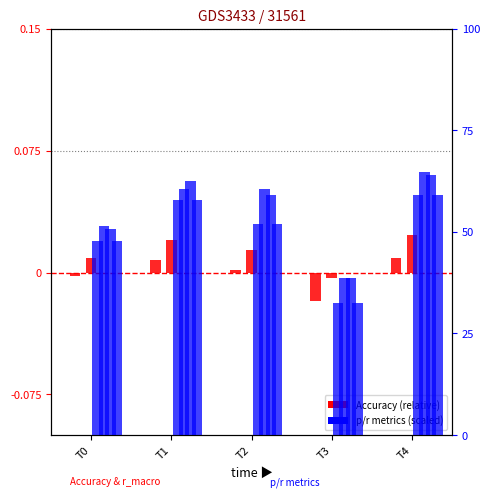

Reading left to right, extract all data points from this chart.

Accuracy: T0=-0.0	T1=0.0	T2=0.0	T3=-0.0	T4=0.0
p_micro: T0=47.8	T1=57.9	T2=51.9	T3=32.4	T4=59.2